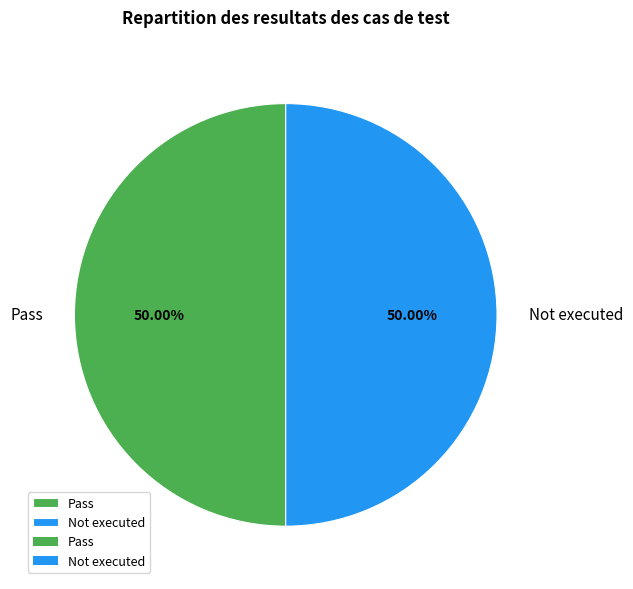

Approximately how many times larger is the value at Not executed compared to Pass?

1.0